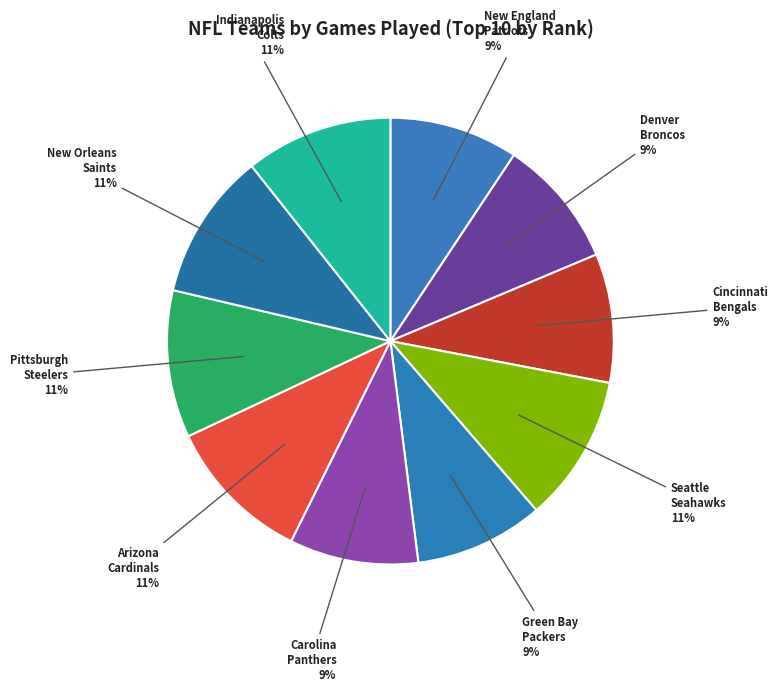

How many slices are in this pie chart?

10